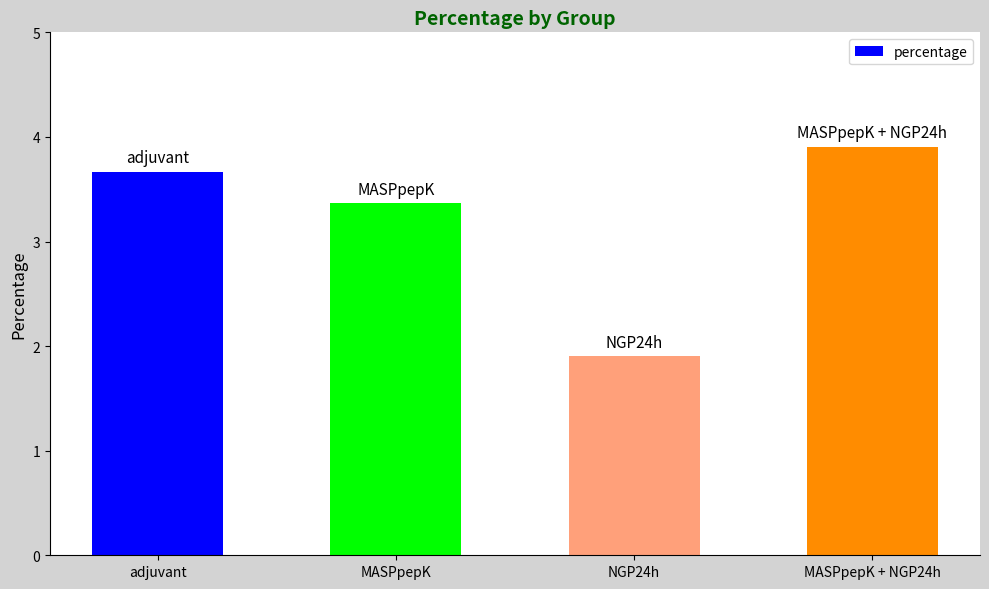

How many categories are shown in the chart?

4